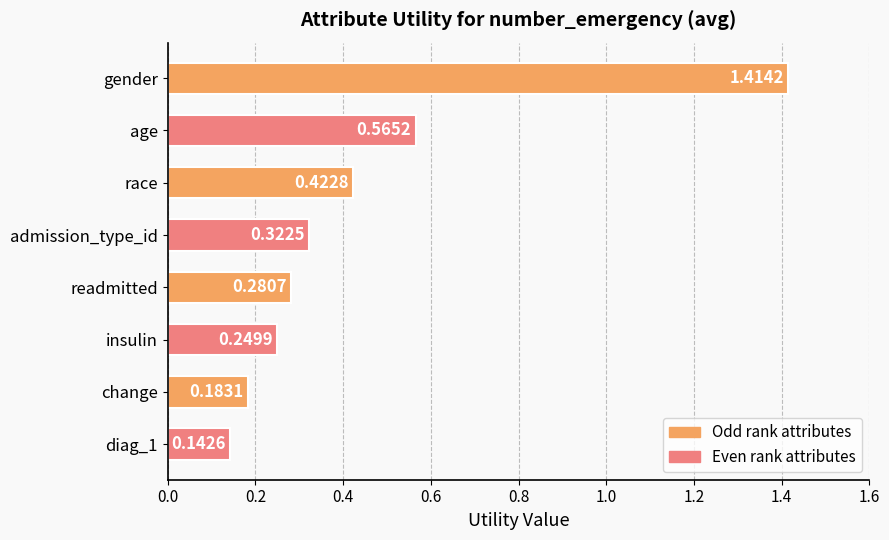

Rank the categories by value from highest to lowest.

gender, age, race, admission_type_id, readmitted, insulin, change, diag_1